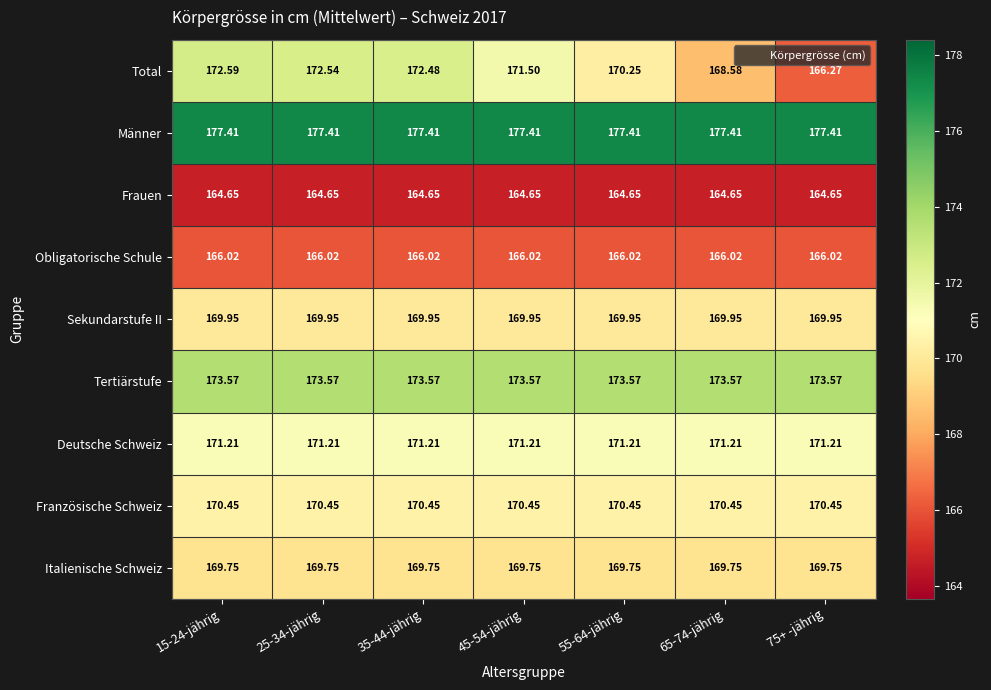

What is the maximum value shown in the chart?

177.4